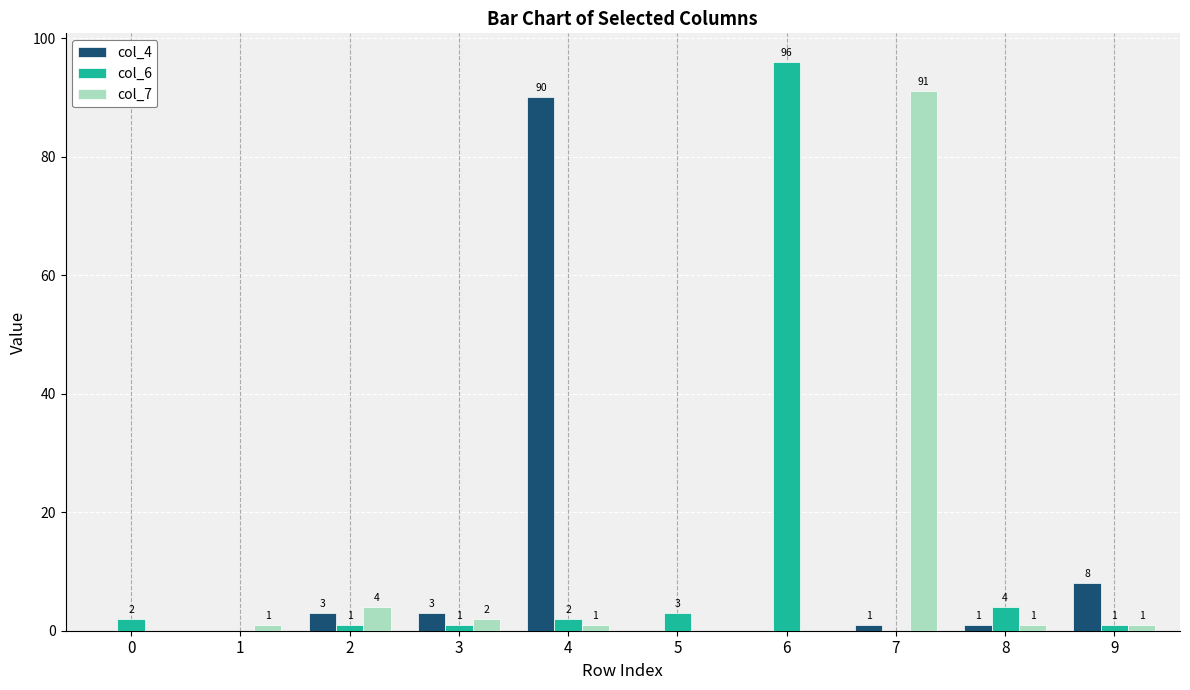

Reading right to left, what are all the values shown in this chart?

col_4: 9=8	8=1	7=1	6=0	5=0	4=90	3=3	2=3	1=0	0=0
col_6: 9=1	8=4	7=0	6=96	5=3	4=2	3=1	2=1	1=0	0=2
col_7: 9=1	8=1	7=91	6=0	5=0	4=1	3=2	2=4	1=1	0=0